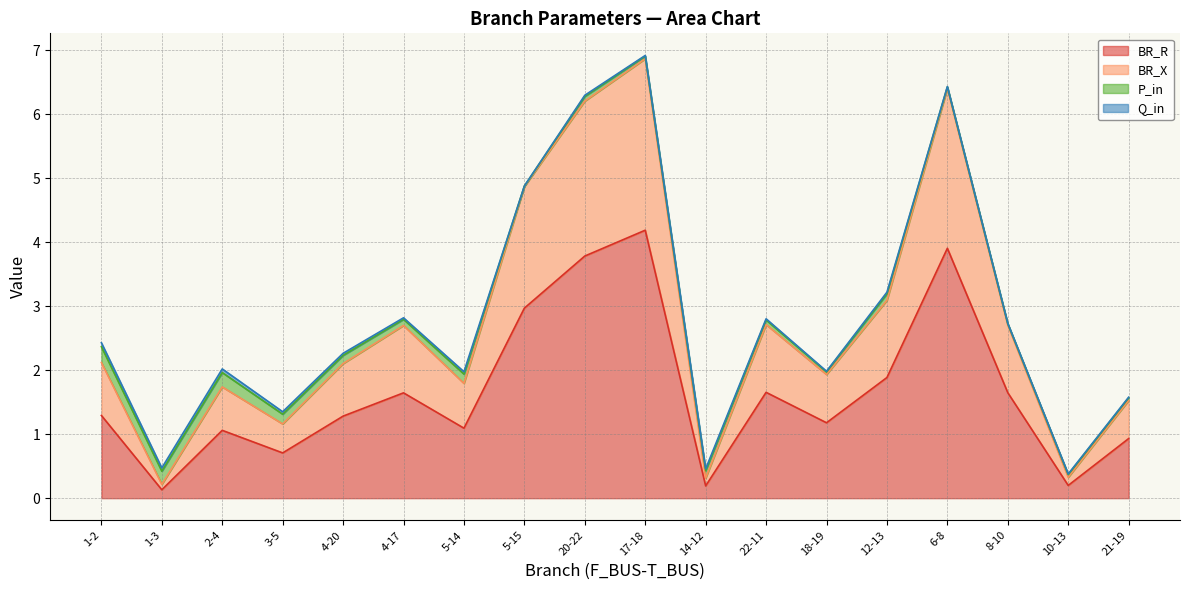

The value of BR_R at 8-10 is 3.0. True or false?

False